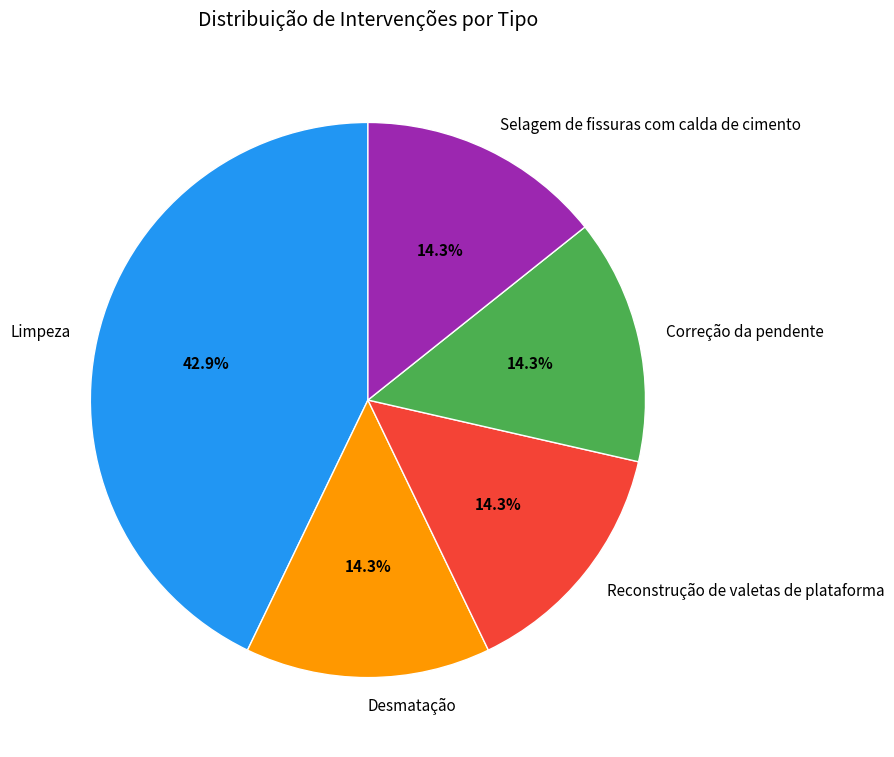

True or false: Desmatação accounts for 27% of the total.

False